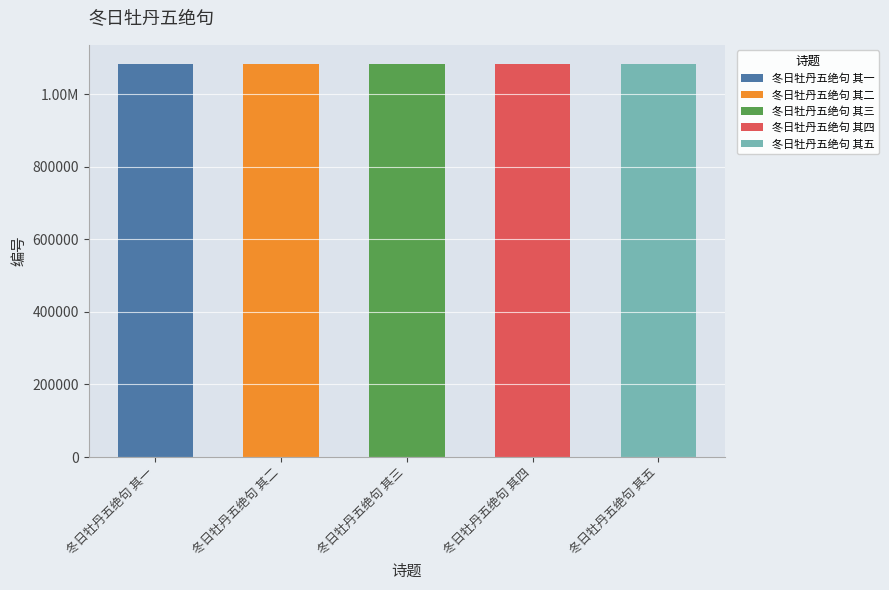

List the labels in order of value, largest first.

冬日牡丹五绝句 其五, 冬日牡丹五绝句 其四, 冬日牡丹五绝句 其三, 冬日牡丹五绝句 其二, 冬日牡丹五绝句 其一